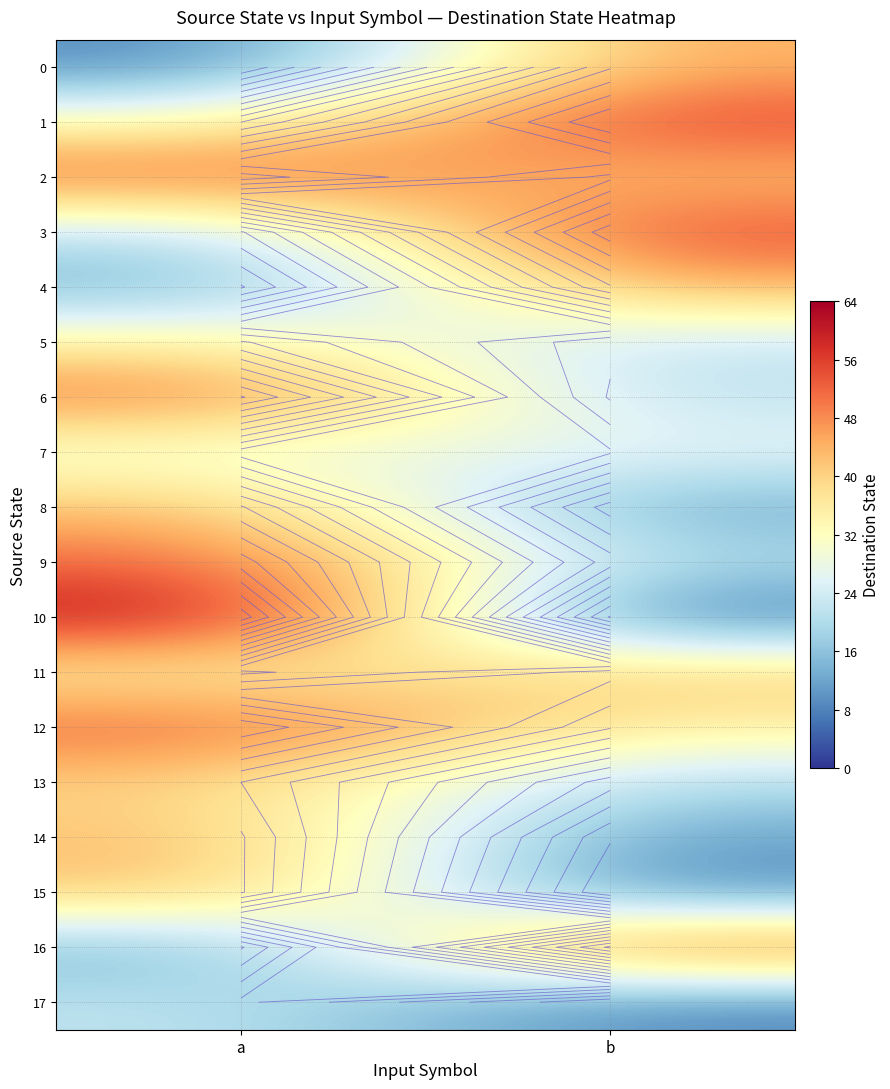

At which label does 7 reach its minimum?

b